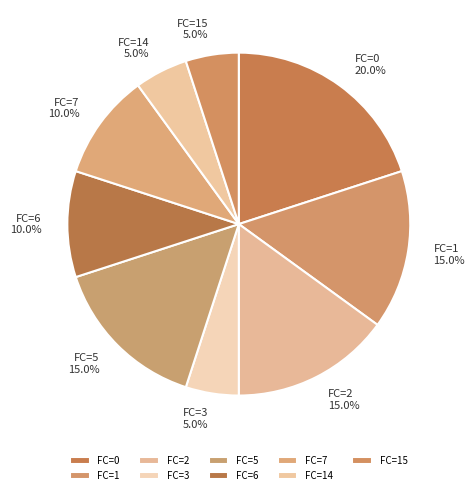

Which slice is the largest?

FC=0